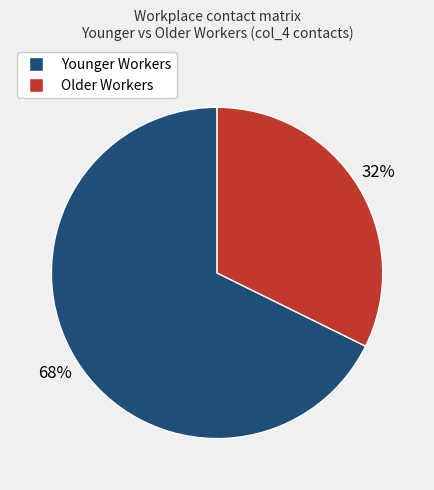

Count the number of slices in the pie.

2